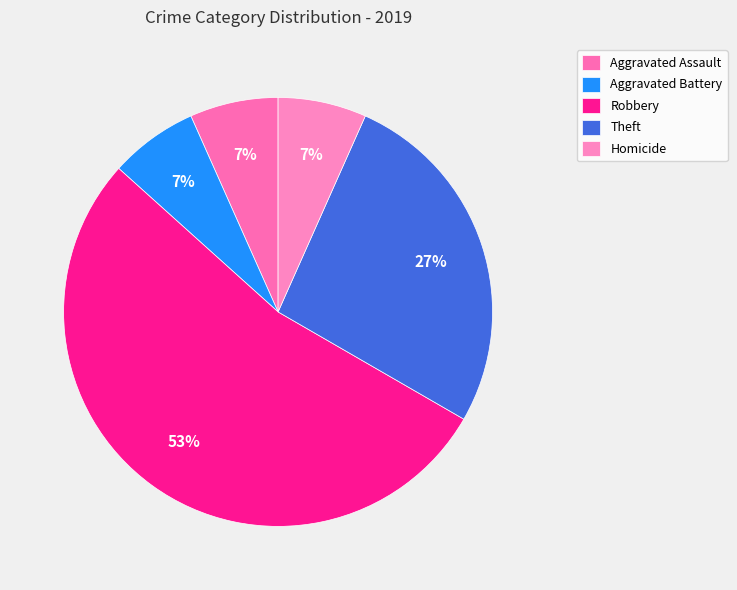

Which slice is the smallest?

Aggravated Assault